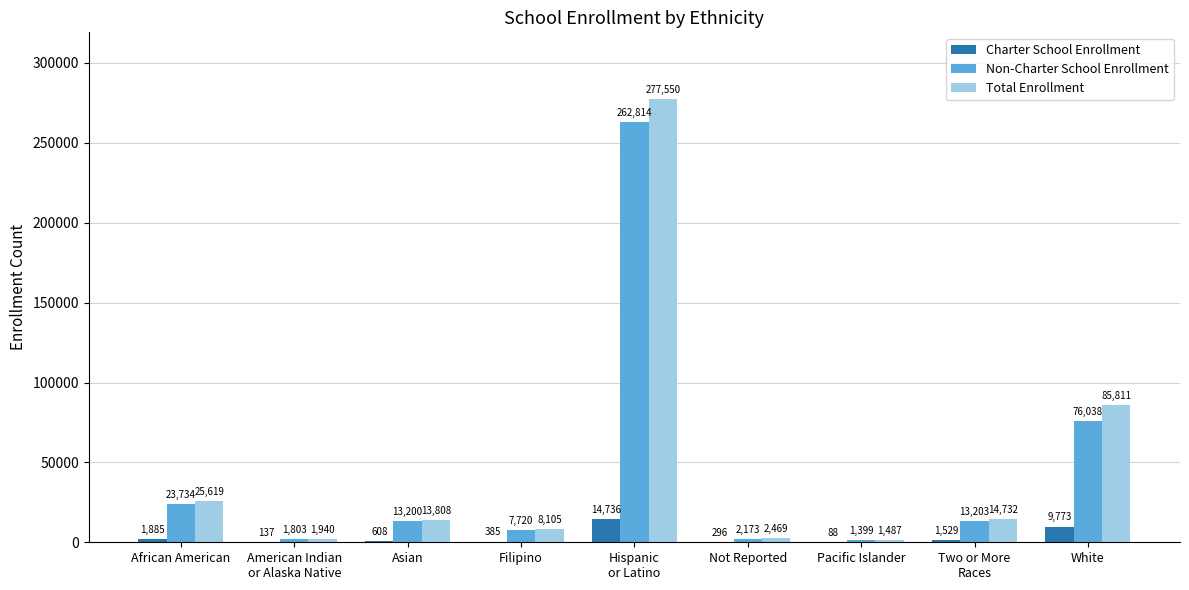

True or false: Total Enrollment has a value of 8044 at African American.

False